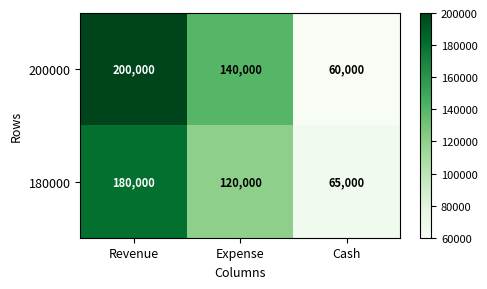

Is it true that 180000 equals 196066 at Expense?

False